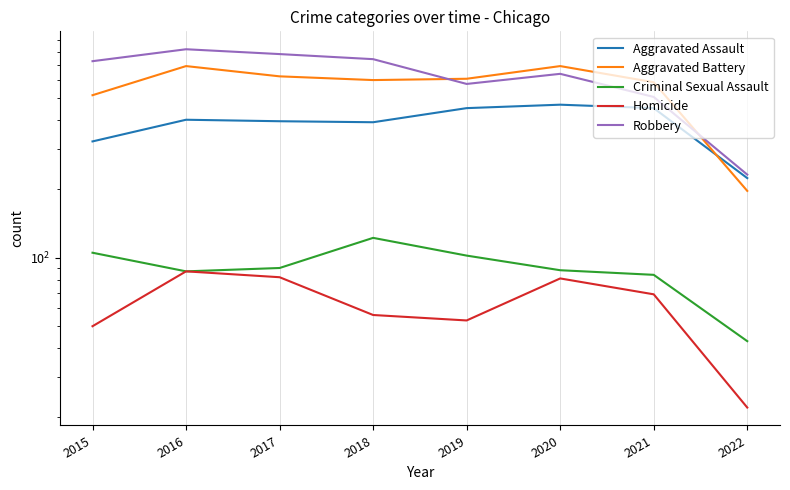

True or false: Aggravated Battery has more than 0 interior local peaks.

True